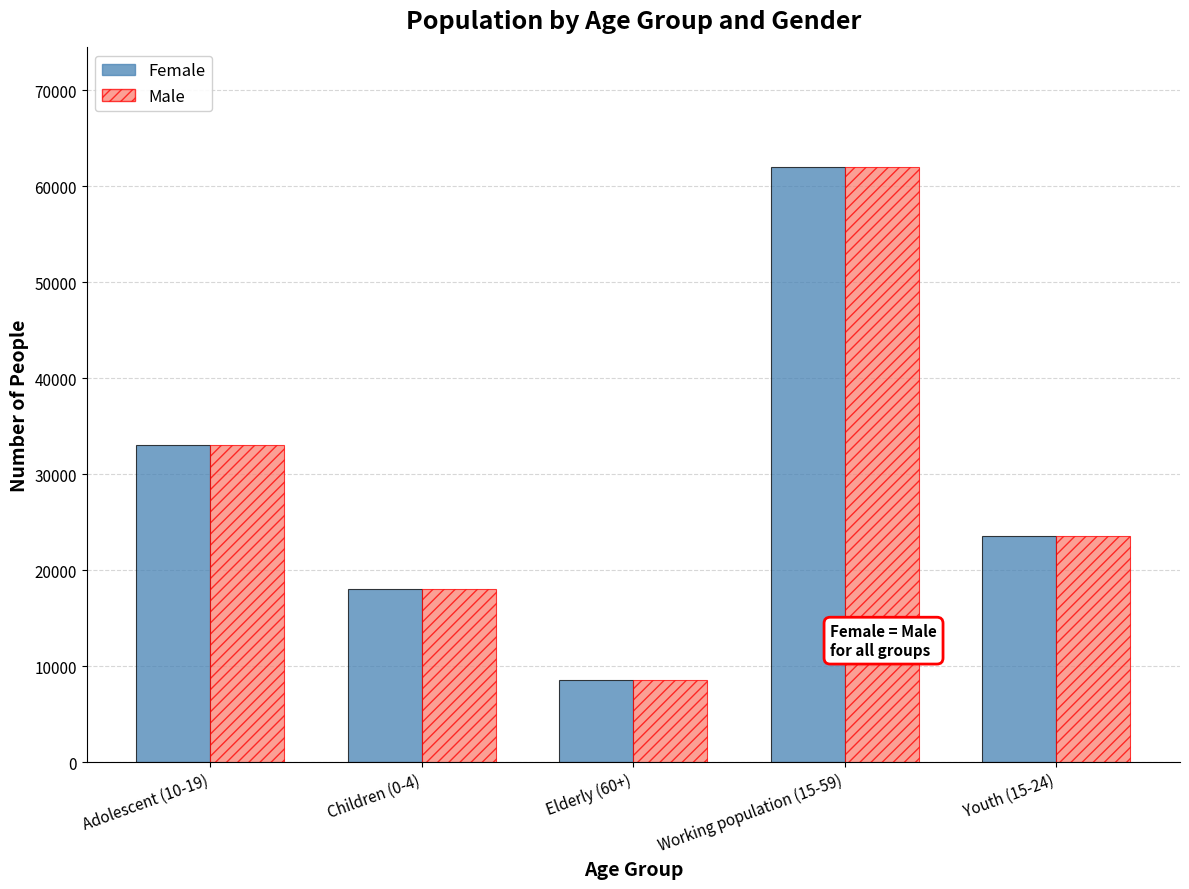

Count the Female values in the range 18017 to 32986.

3